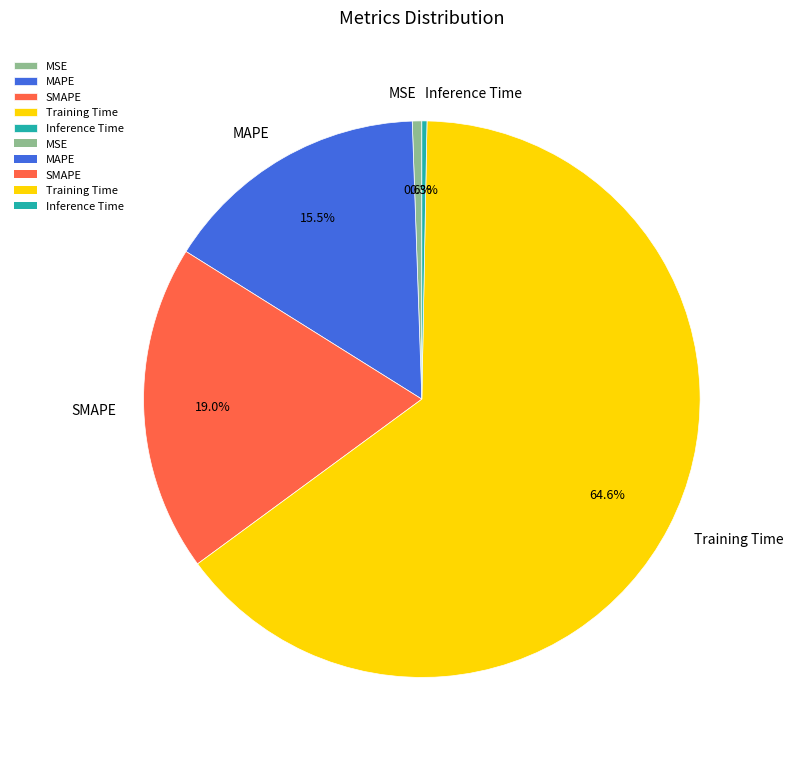

Which category has the biggest portion of the pie?

Training Time